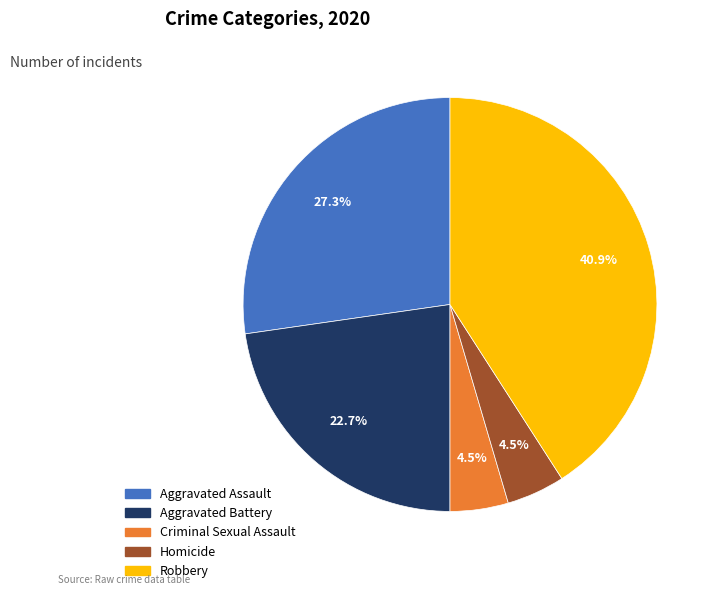

To the nearest percent, what portion does Robbery represent?

41%